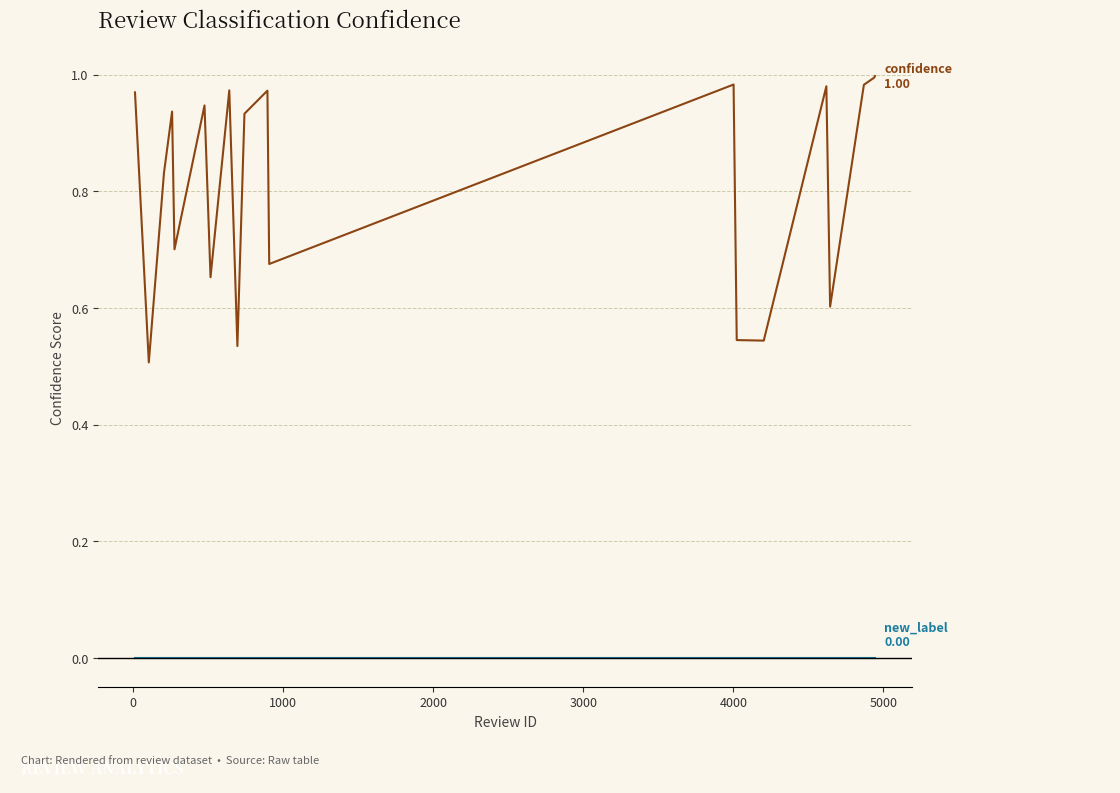

How many lines are shown in the chart?

2